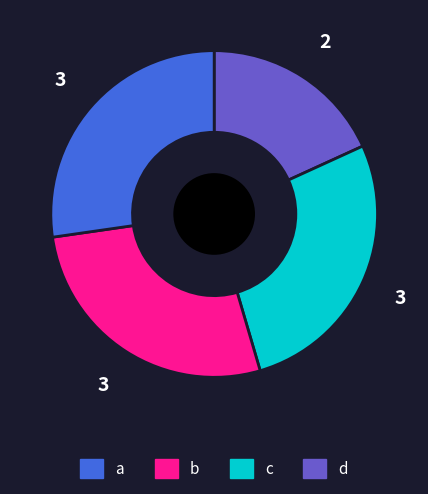

What is the ratio of the value at d to the value at a?

1.5